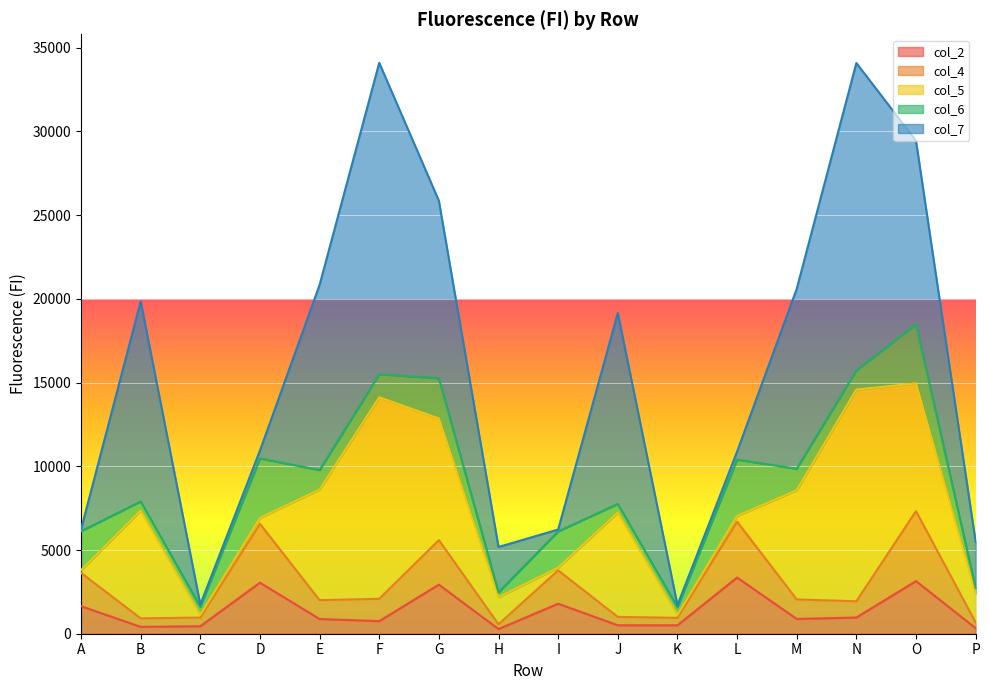

How many data points in col_4 are above 1167?

7